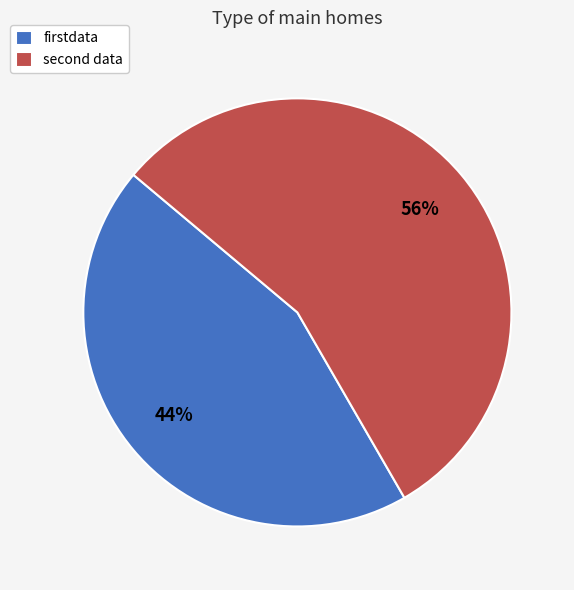

To the nearest percent, what portion does firstdata represent?

44%